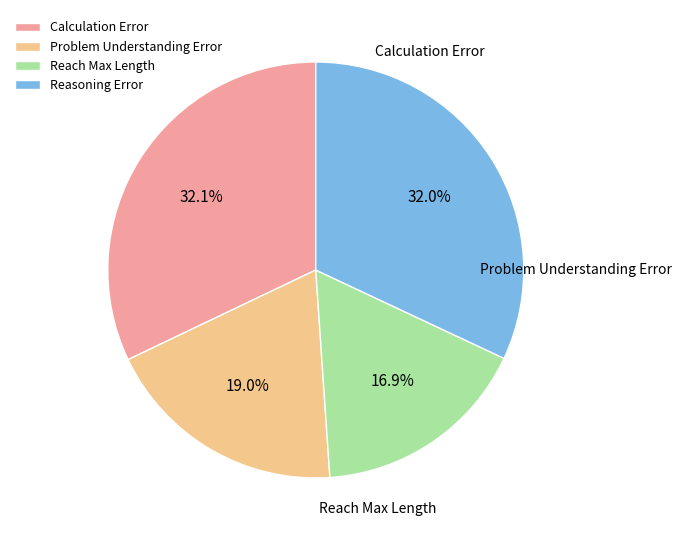

Count the number of slices in the pie.

4